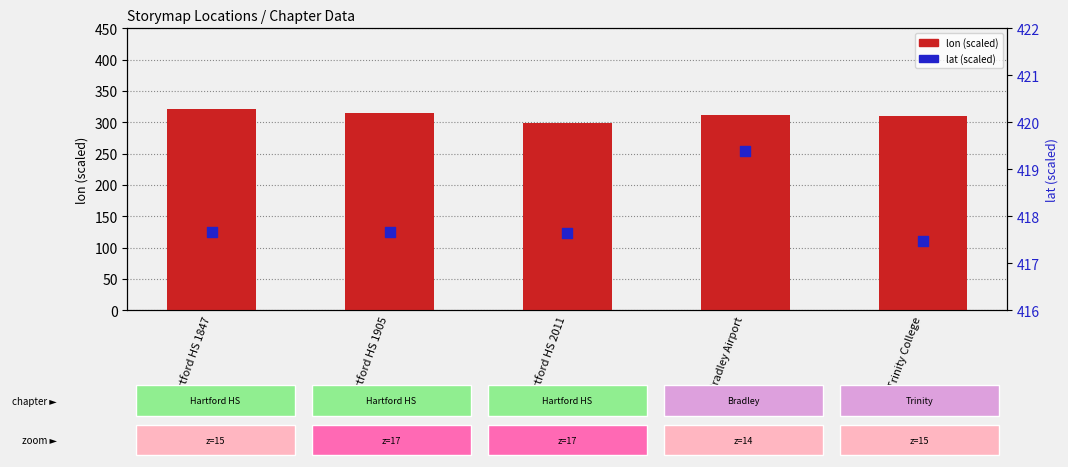

Which series has the largest Y range (max minus min)?

lon (scaled)